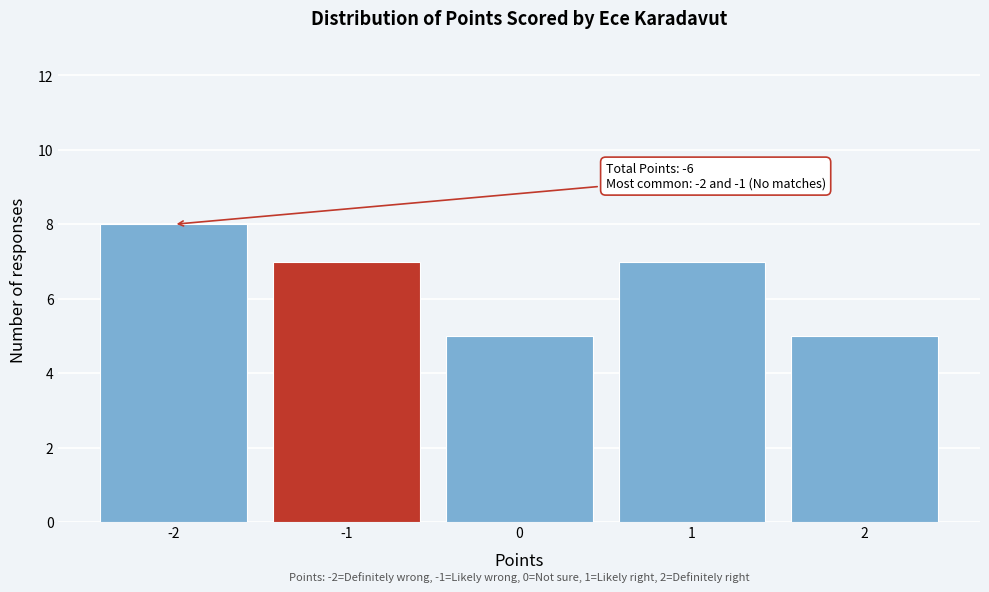

Reading left to right, extract all data points from this chart.

8	7	5	7	5